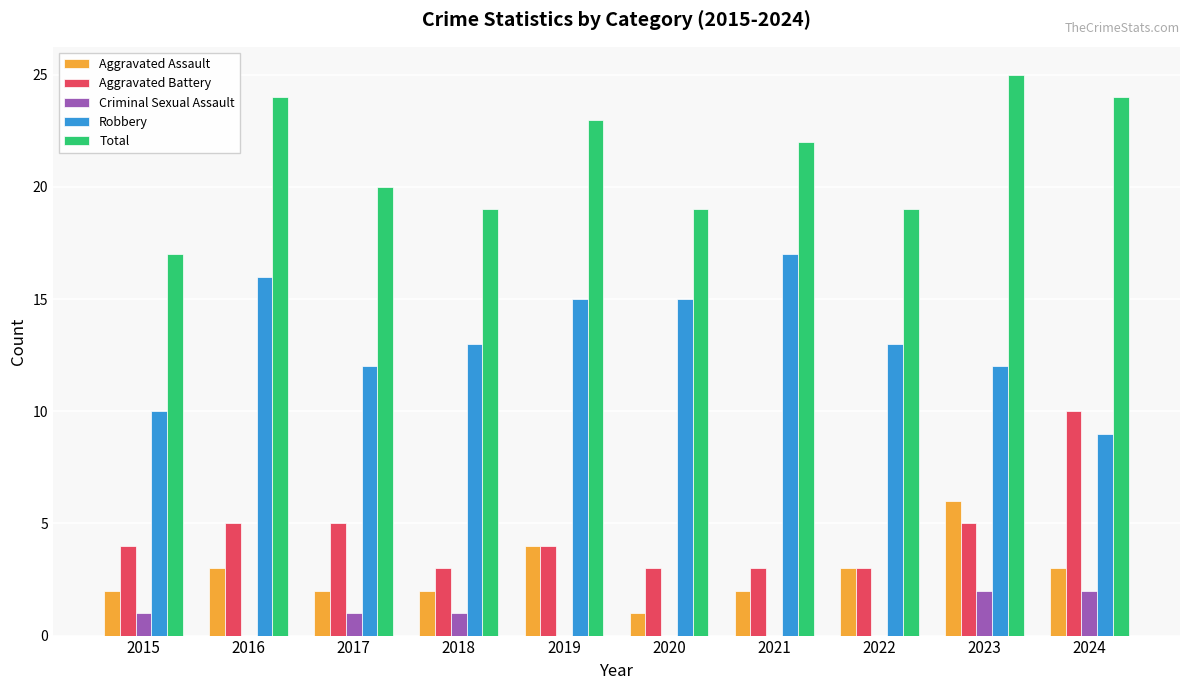

How many groups of bars are there?

10